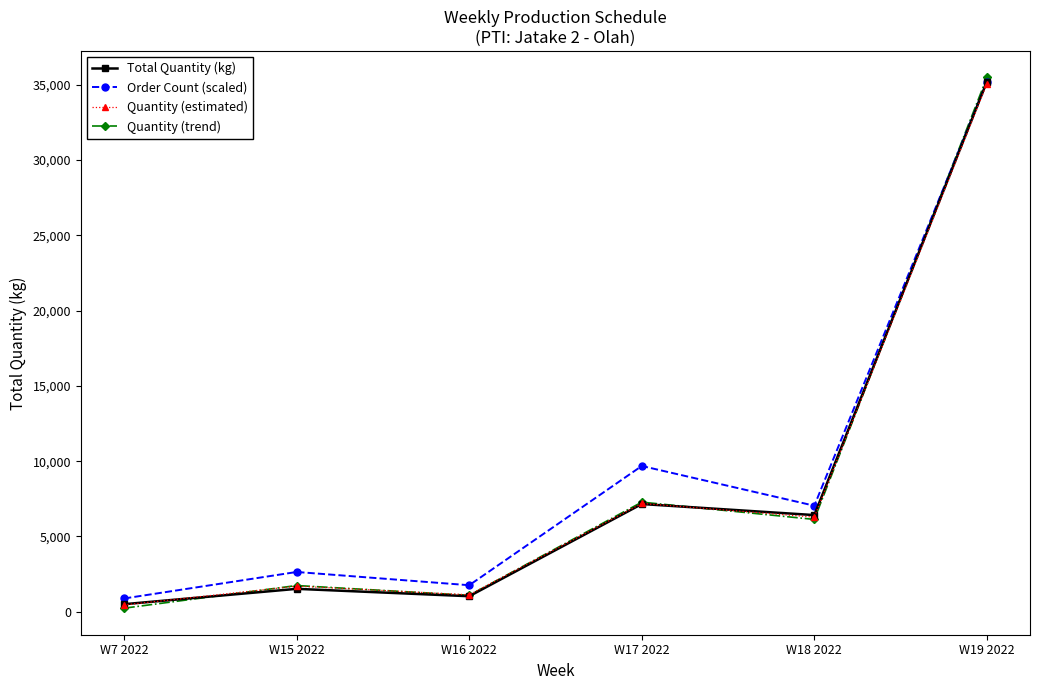

At which category does Order Count (scaled) reach its first local valley?

W16 2022